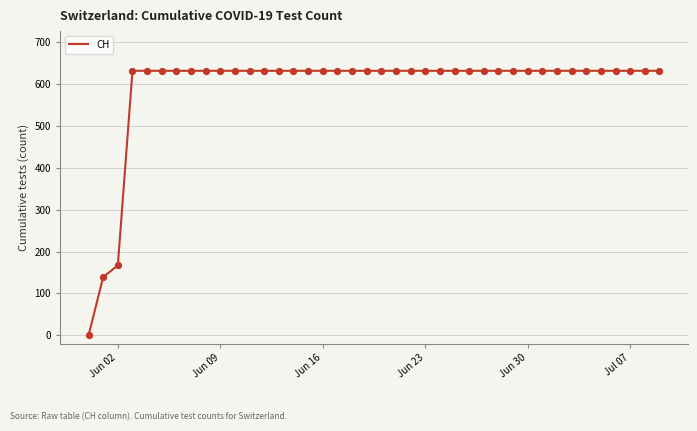

What is the greatest value displayed?

631